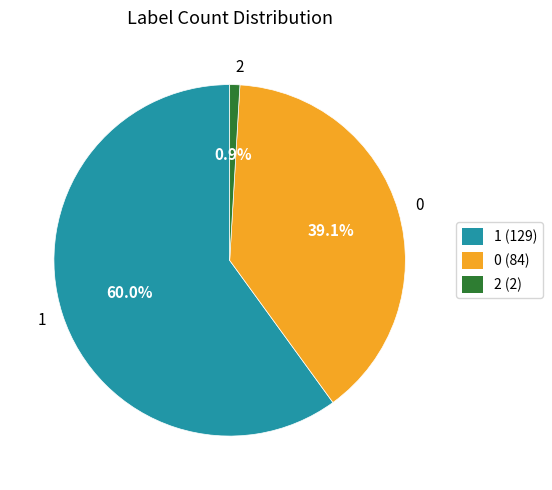

To the nearest percent, what portion does 1 represent?

60%